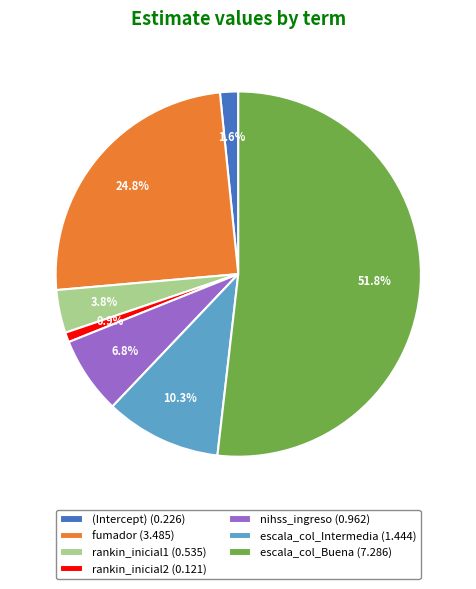

Between escala_col_Buena (7.286) and rankin_inicial1 (0.535), which is larger?

escala_col_Buena (7.286)